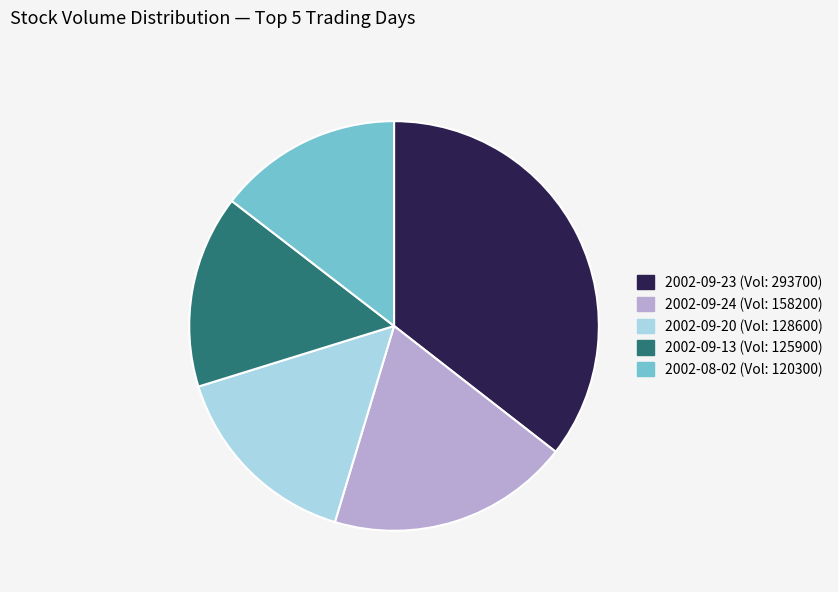

What is the smallest slice in the pie chart?

2002-08-02